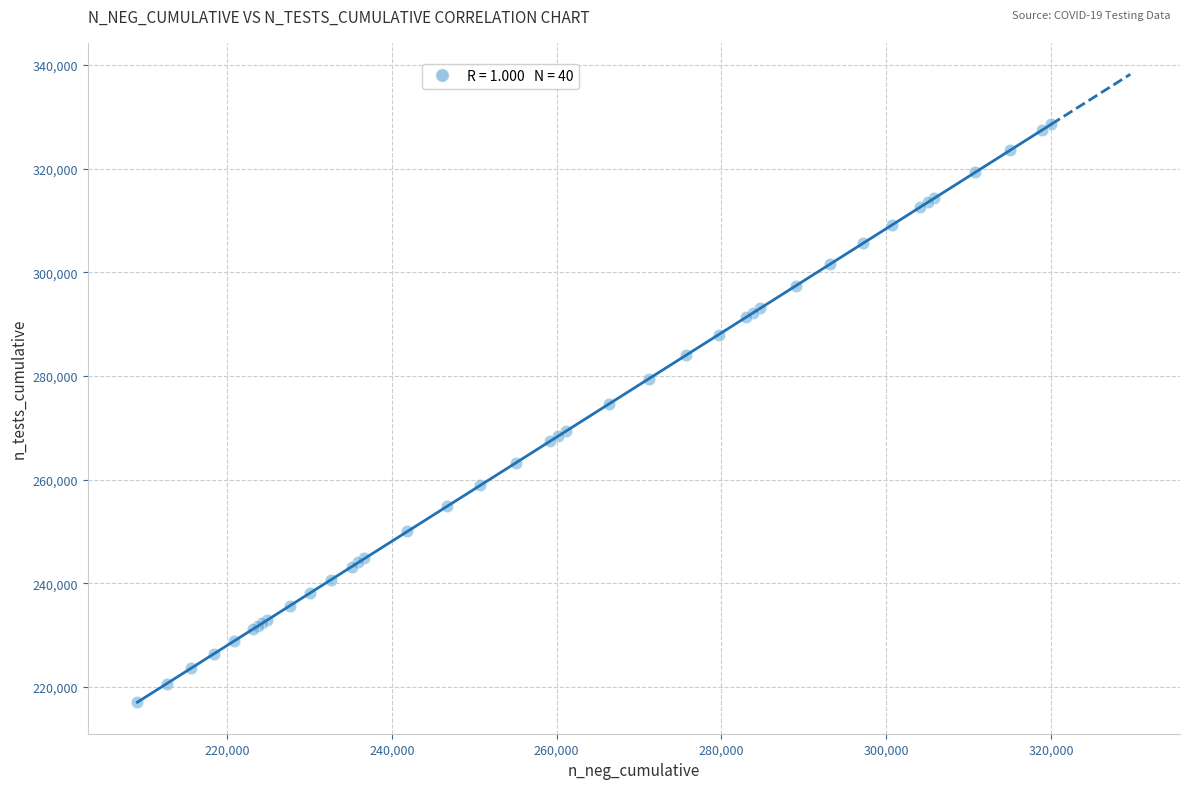

What Y value in the scatter plot is closest to 272801?

274617